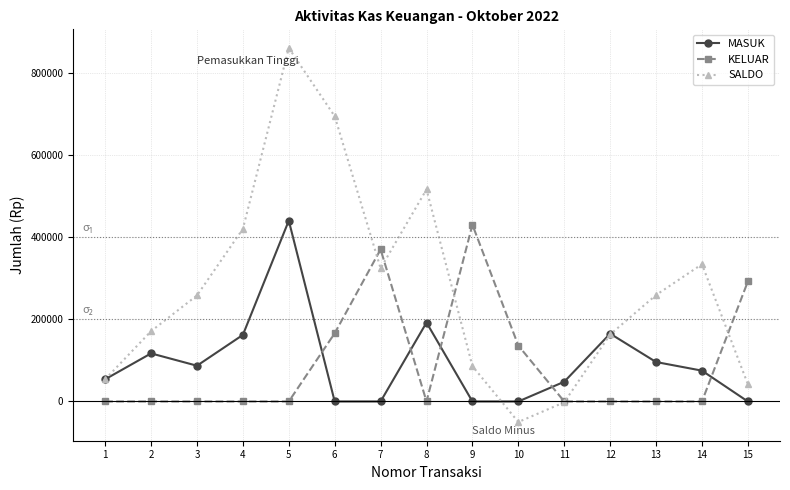

True or false: KELUAR and MASUK cross at least once.

True